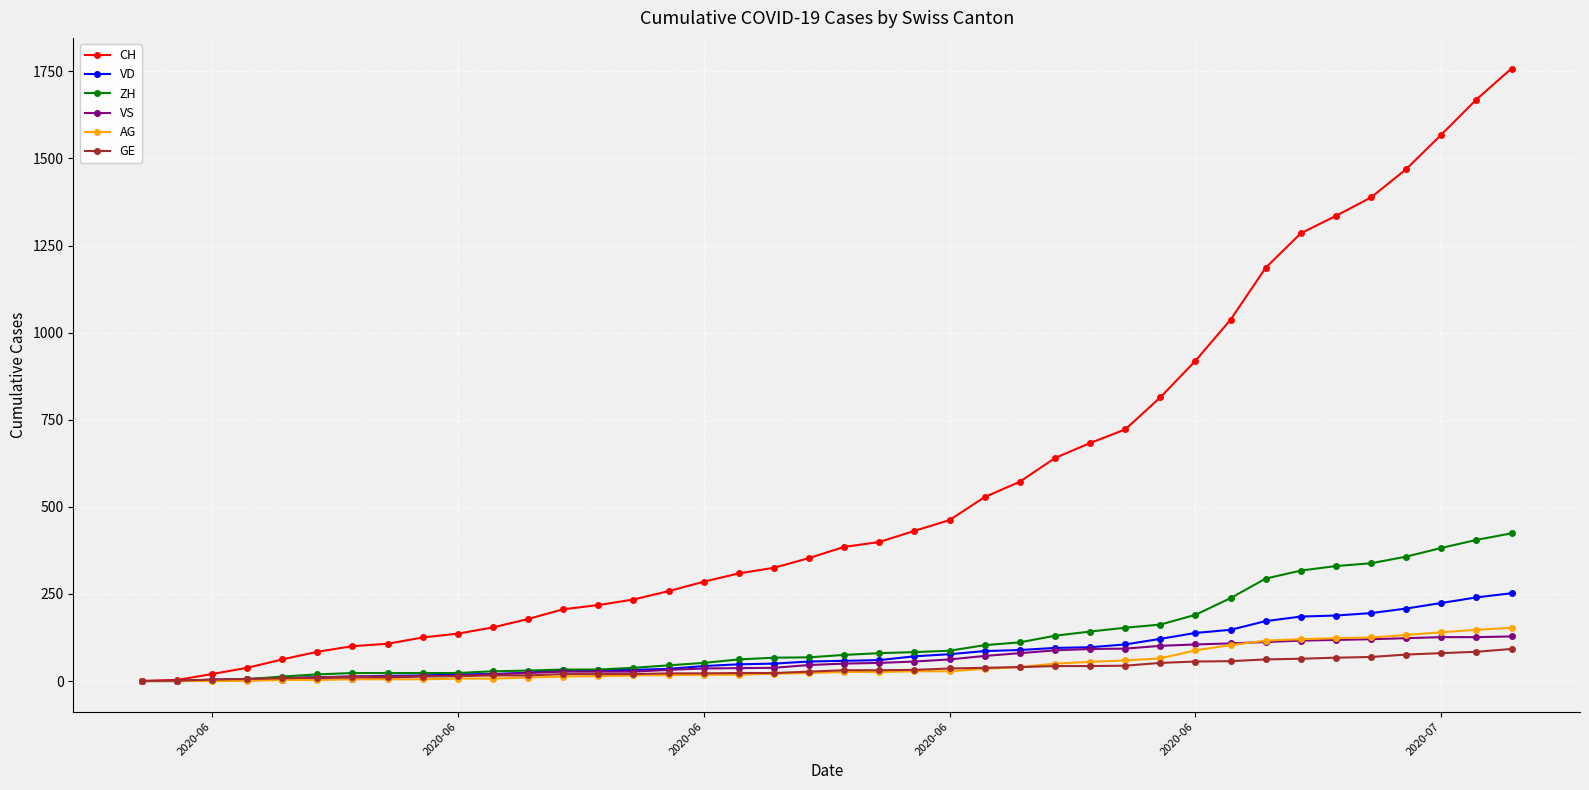

After their last crossing, which series has the higher values: GE or VS?

VS